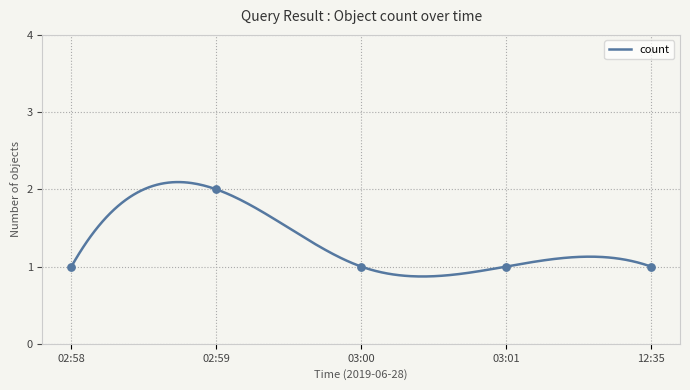

What is the change in value from 02:58 to 02:59?

+1